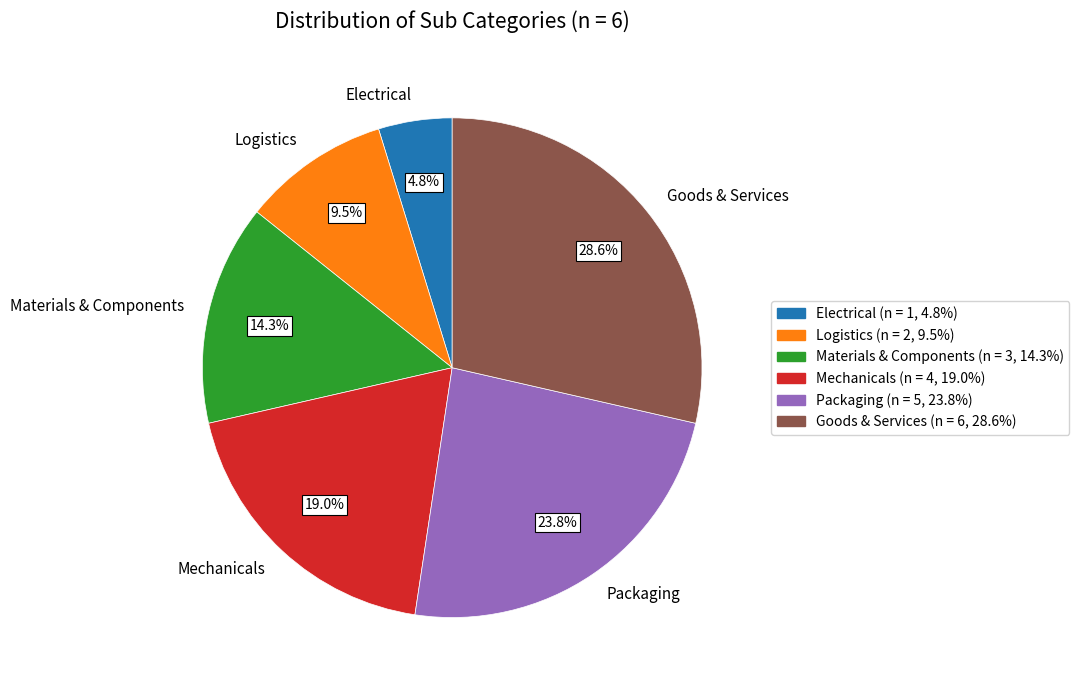

What percentage is the Mechanicals slice, to the nearest percent?

19%